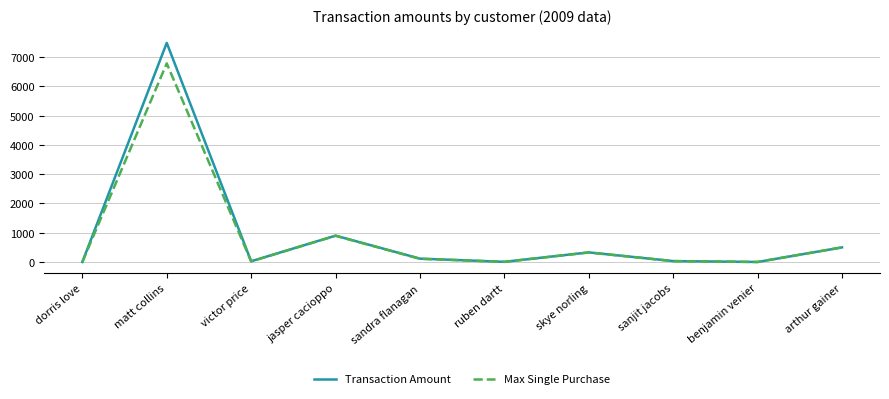

The Max Single Purchase series shows 2758.2 at matt collins. True or false?

False